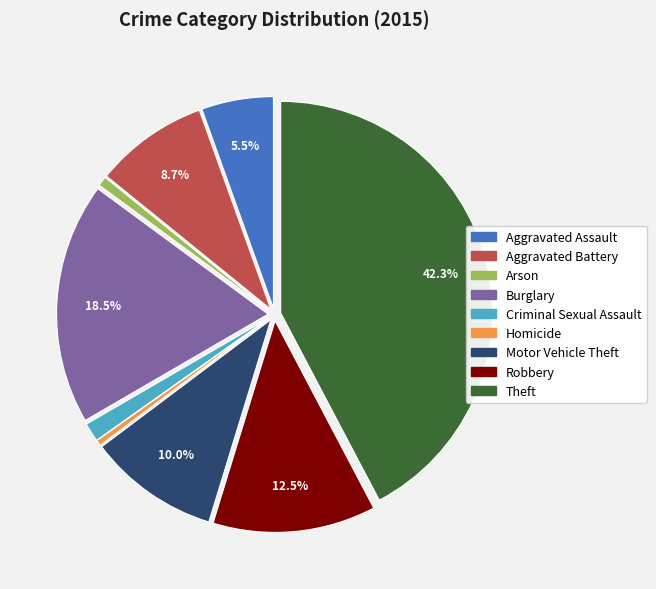

What is the ratio of the value at Robbery to the value at Theft?

0.3